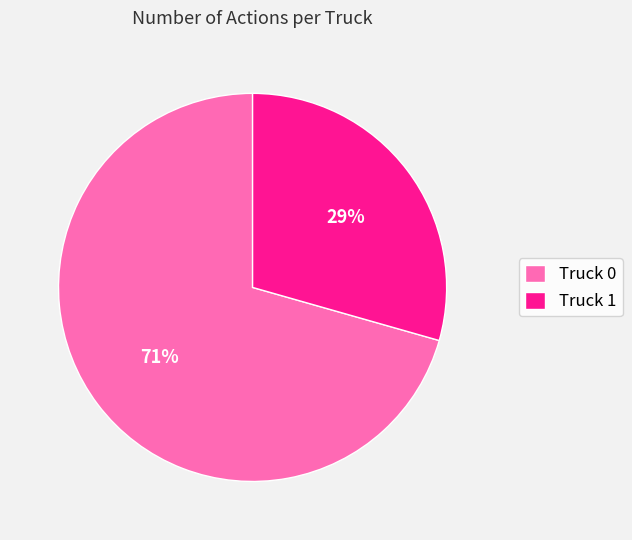

How many segments does this pie chart have?

2